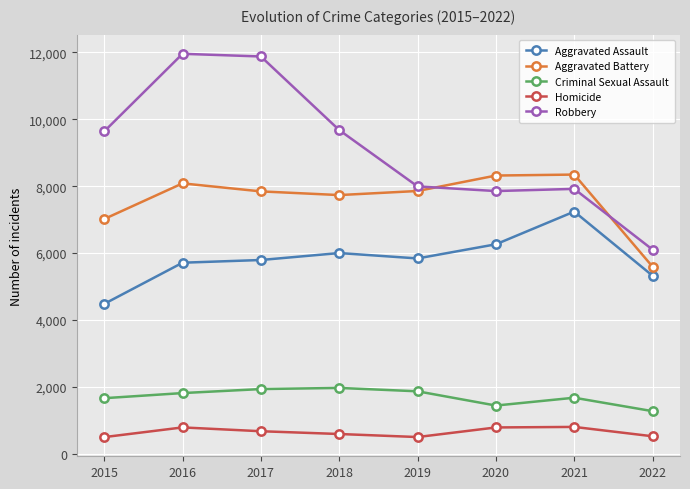

Is the value of Criminal Sexual Assault at 2016 greater than the value of Robbery at 2021?

No